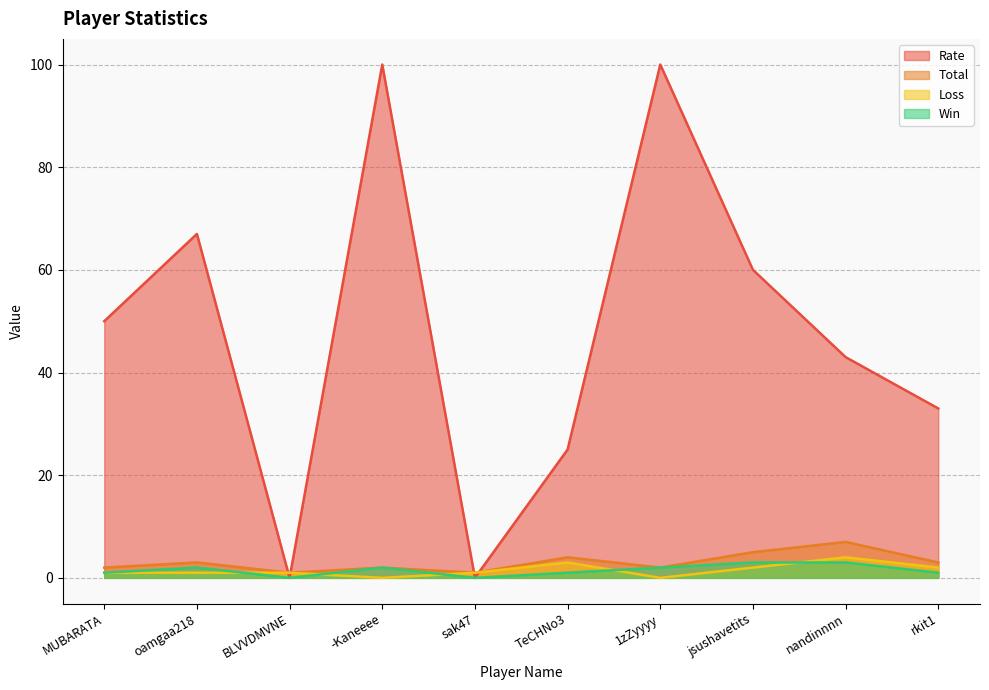

What is the average value of the Total series?

3